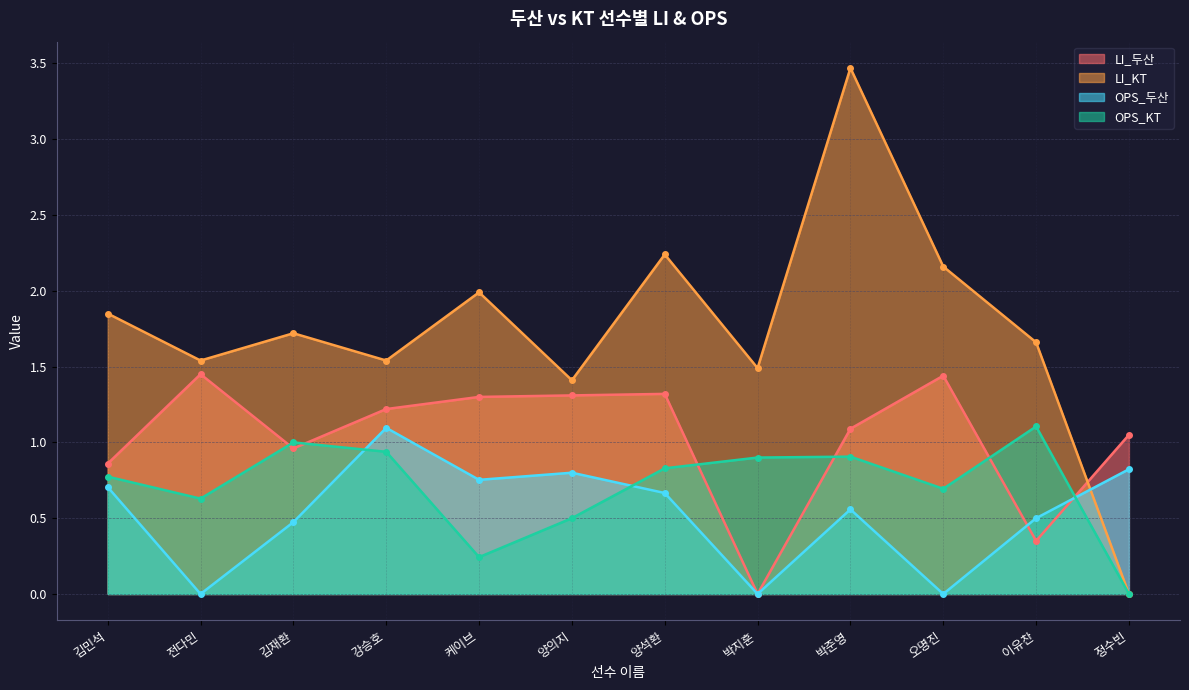

What is the approximate value of LI_KT at 전다민?

1.5